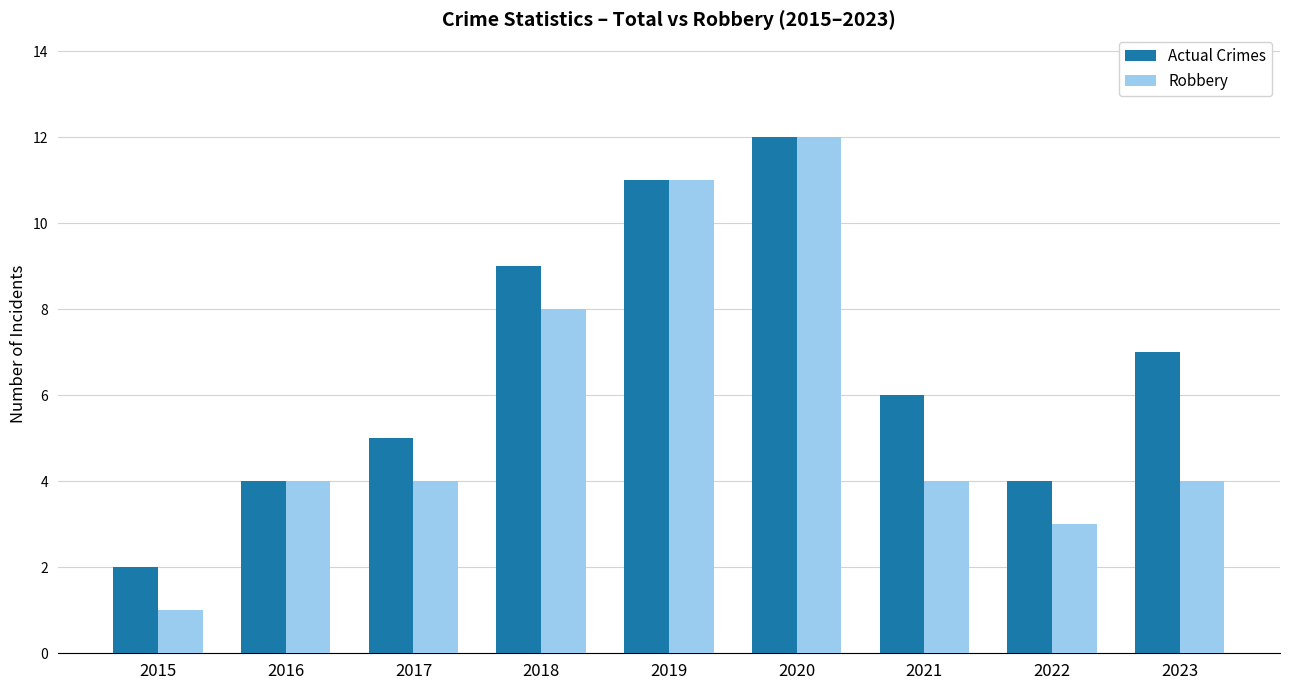

Reading left to right, list all the values displayed in this chart.

Actual Crimes: 2015=2	2016=4	2017=5	2018=9	2019=11	2020=12	2021=6	2022=4	2023=7
Robbery: 2015=1	2016=4	2017=4	2018=8	2019=11	2020=12	2021=4	2022=3	2023=4